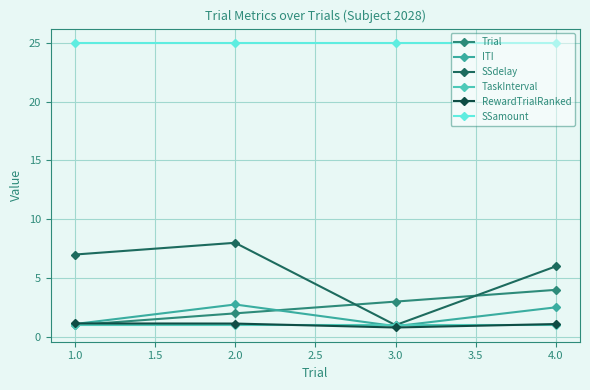

True or false: Trial has more than 1 points higher than both neighbors.

False